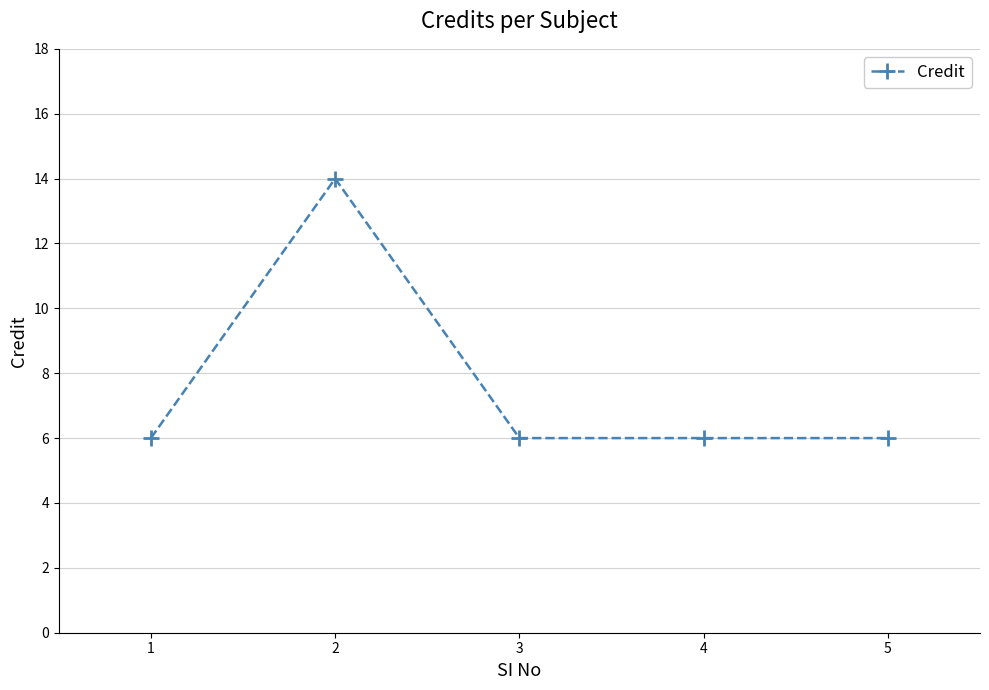

True or false: the data shows 6 at 5.

True